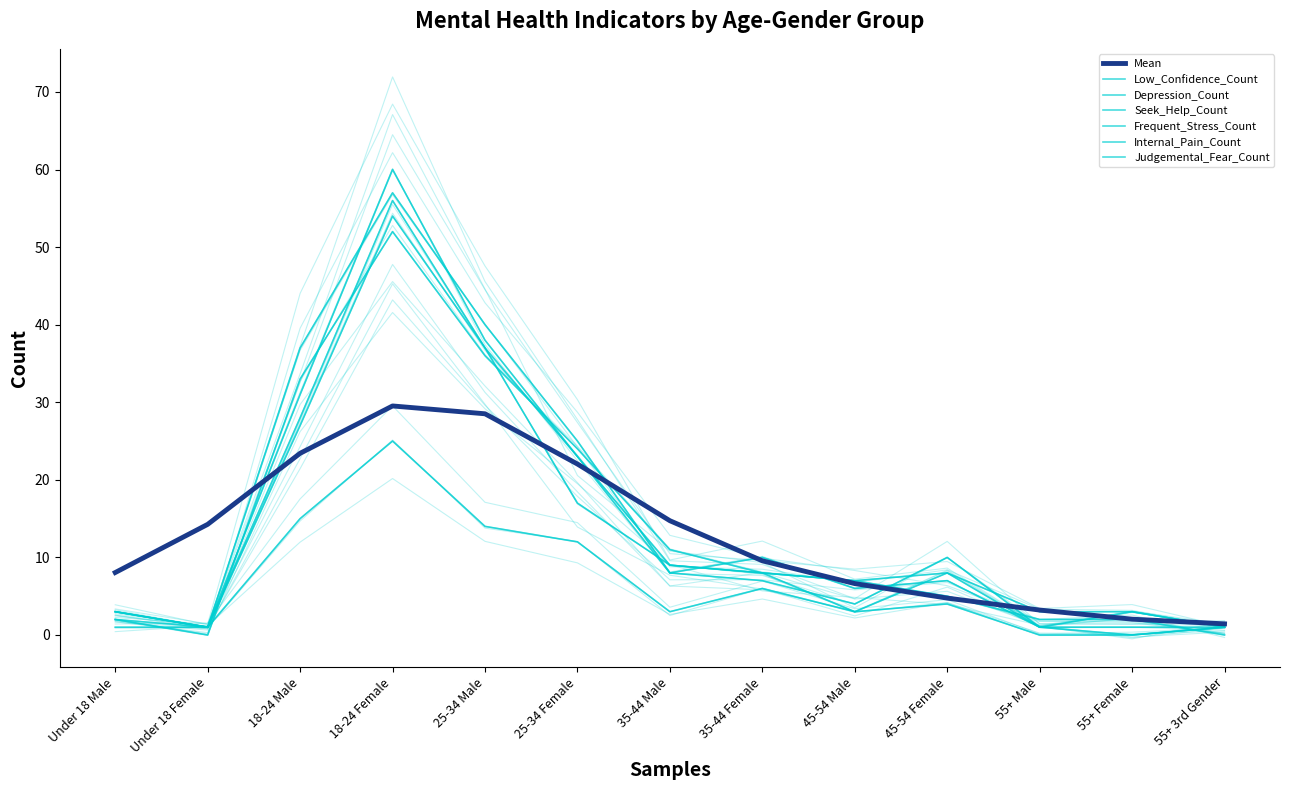

At which category is the sum across all series the highest?

18-24 Female